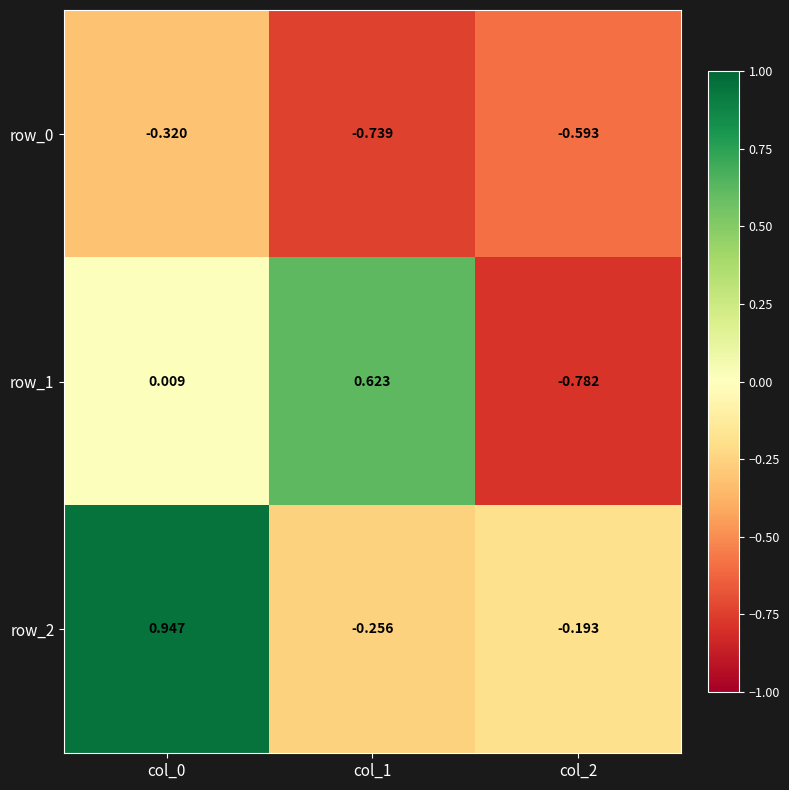

What is the sum of the row_0 values at col_2 and col_0?

-0.9